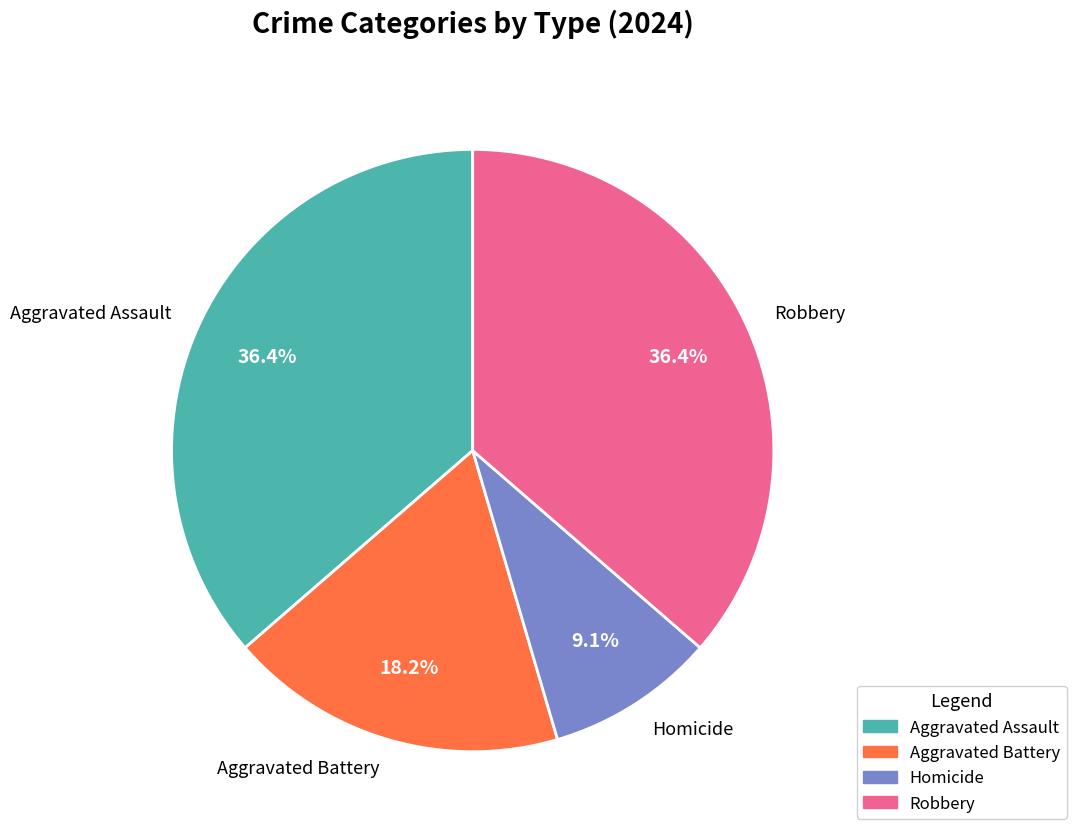

Rank the categories by value from lowest to highest.

Homicide, Aggravated Battery, Aggravated Assault, Robbery